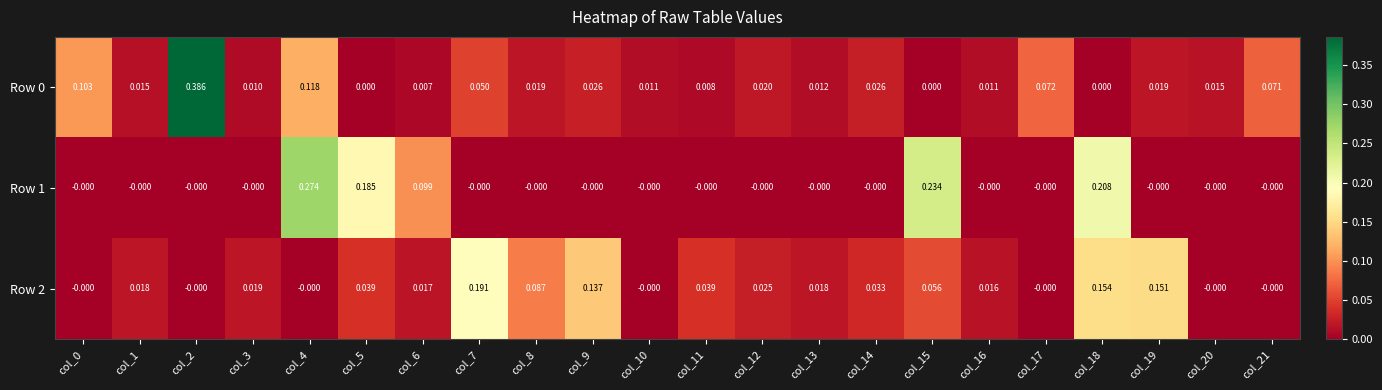

Is the value of Row 0 at col_12 greater than the value of Row 1 at col_16?

Yes